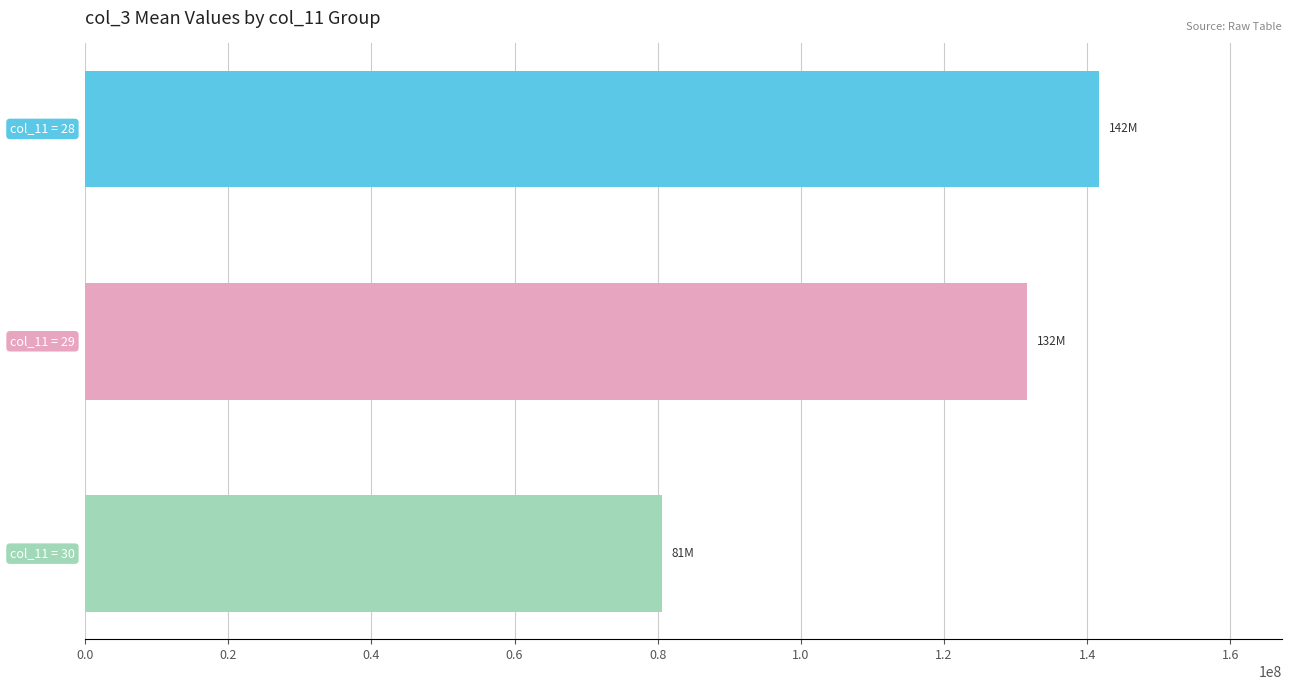

What is the minimum value shown in the chart?

80542122.7